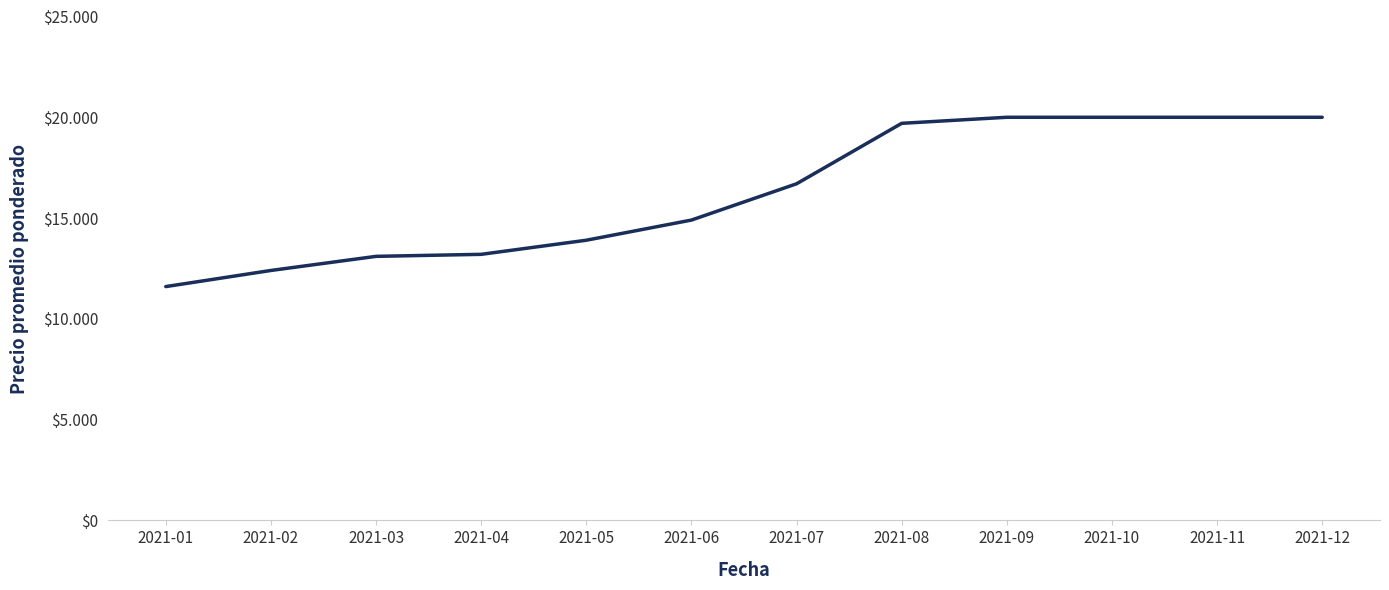

Reading left to right, extract all data points from this chart.

2021-01=11600	2021-02=12400	2021-03=13100	2021-04=13200	2021-05=13900	2021-06=14900	2021-07=16700	2021-08=19700	2021-09=20000	2021-10=20000	2021-11=20000	2021-12=20000